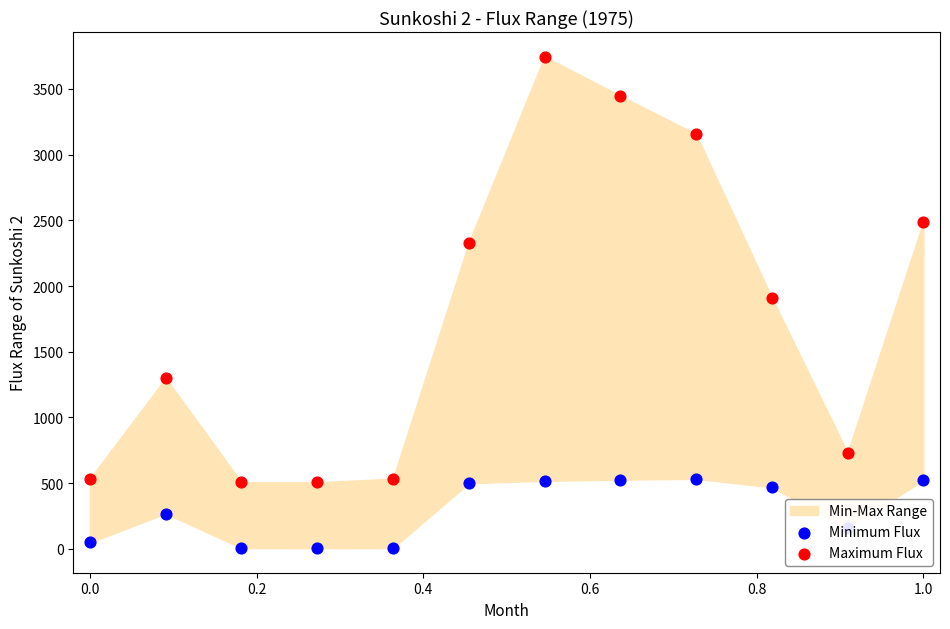

Is the value of Minimum Flux at 0.2 greater than the value of Maximum Flux at 1.0?

No